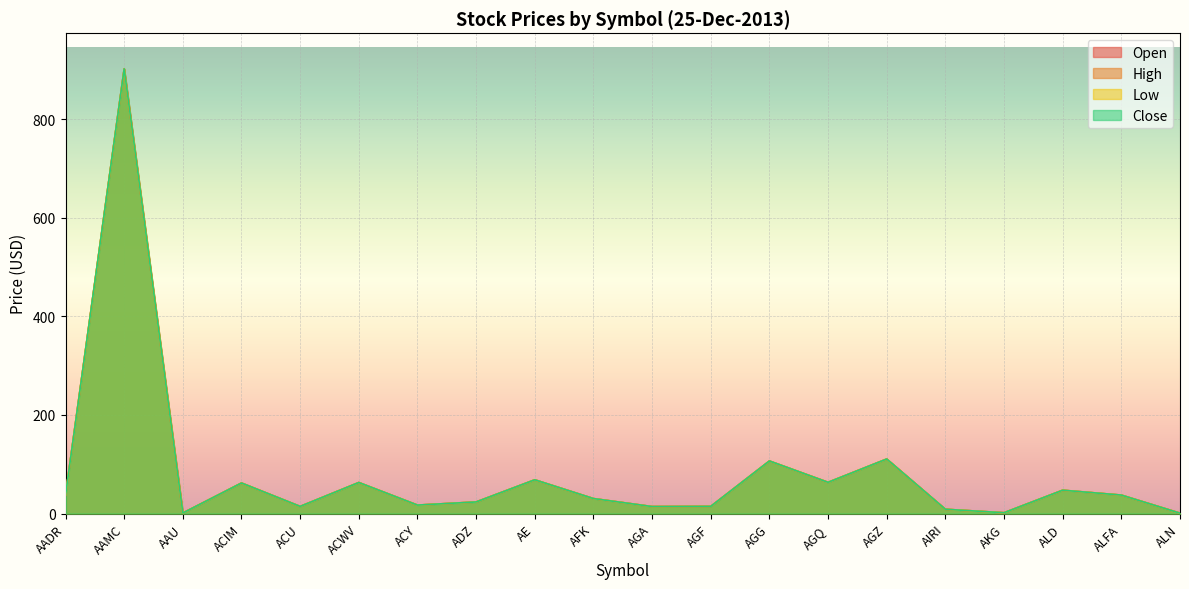

True or false: Open and High intersect in this chart.

False